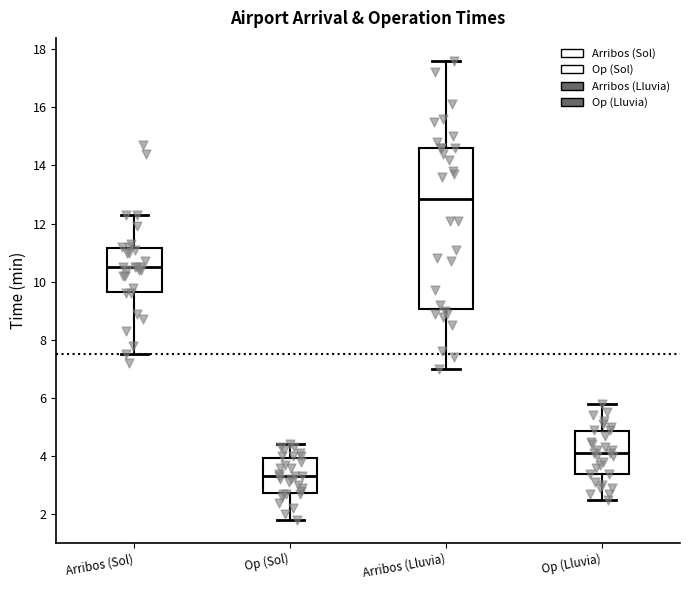

Reading left to right, transcribe this box plot: for each box, give where its median line is, the range the box spans, and where its two whiskers end, as read against the y-axis. The values are not printed on the chart, so give them approximately, as read against the axis.

Arribos (Sol): median 10.6, box 9.6 to 11.2, whiskers 7.6 to 12.4
Op (Sol): median 3.4, box 2.8 to 4.0, whiskers 1.8 to 4.4
Arribos (Lluvia): median 12.8, box 9.0 to 14.6, whiskers 7.0 to 17.6
Op (Lluvia): median 4.2, box 3.4 to 4.8, whiskers 2.6 to 5.8